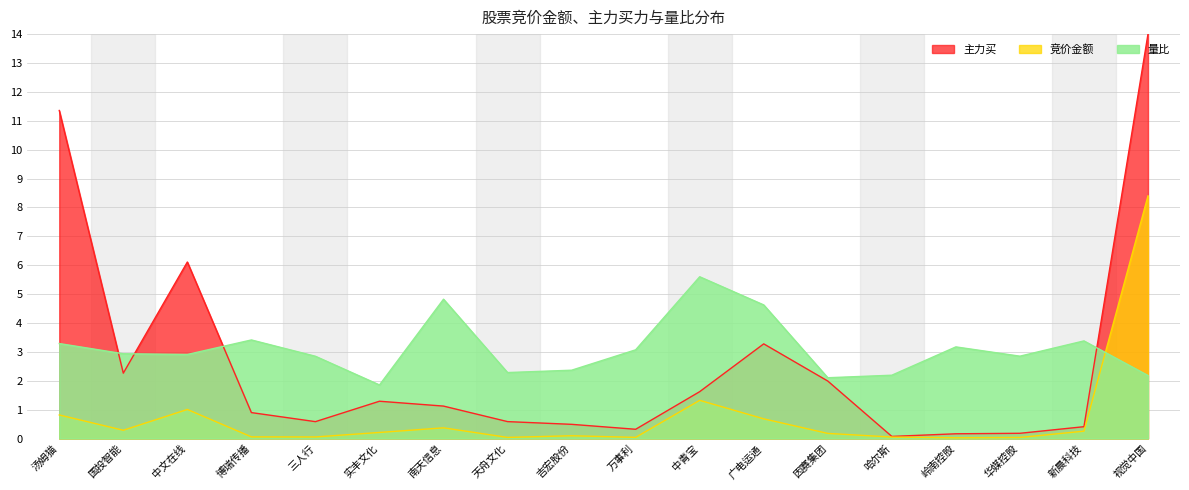

True or false: 竞价金额 and 主力买 cross at least once.

False